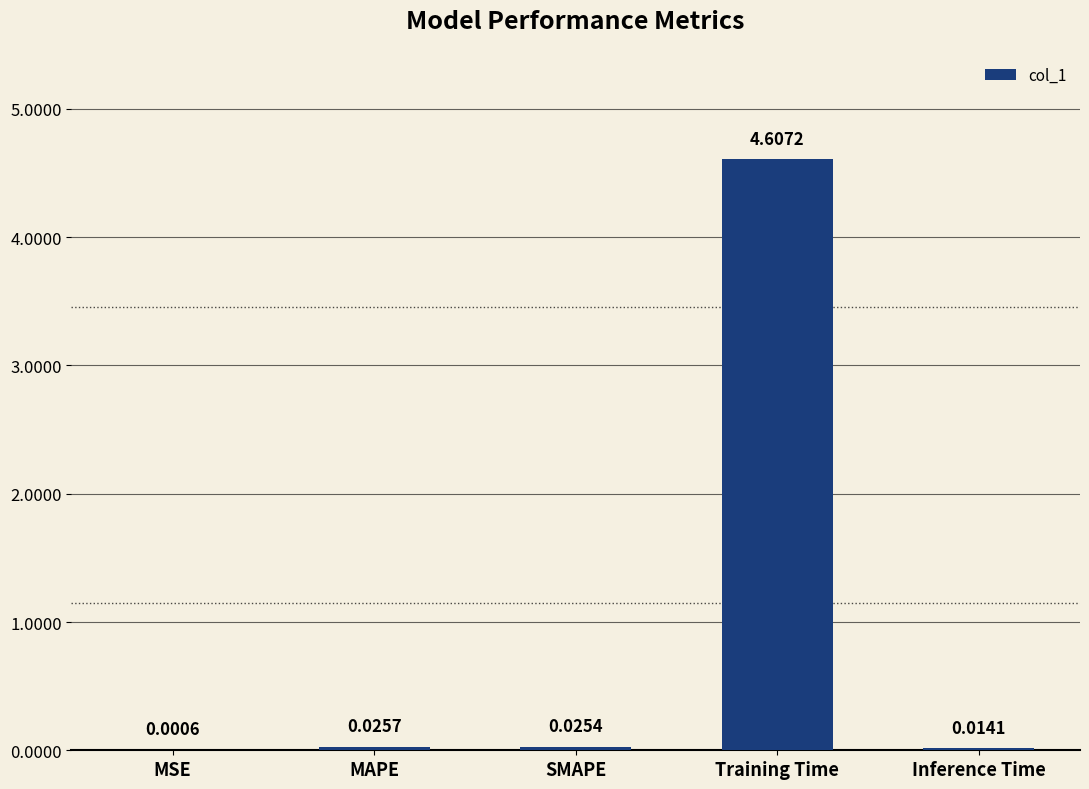

What is the change in value from MAPE to Training Time?

+4.6